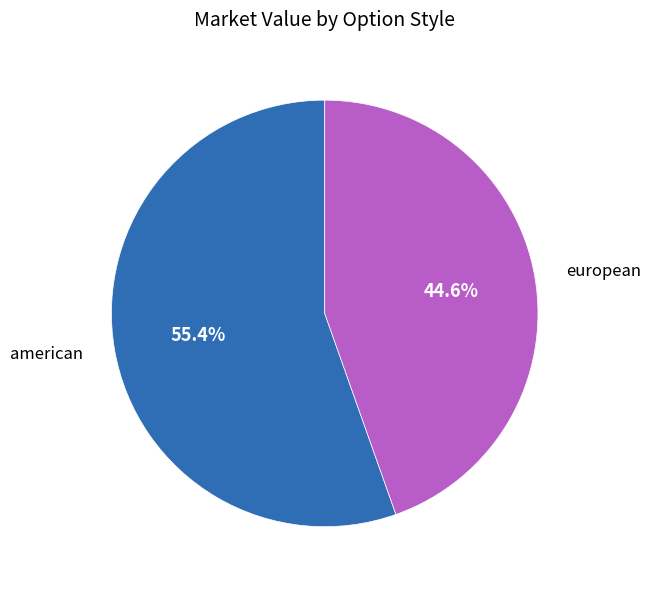

Is european the majority of the pie?

No